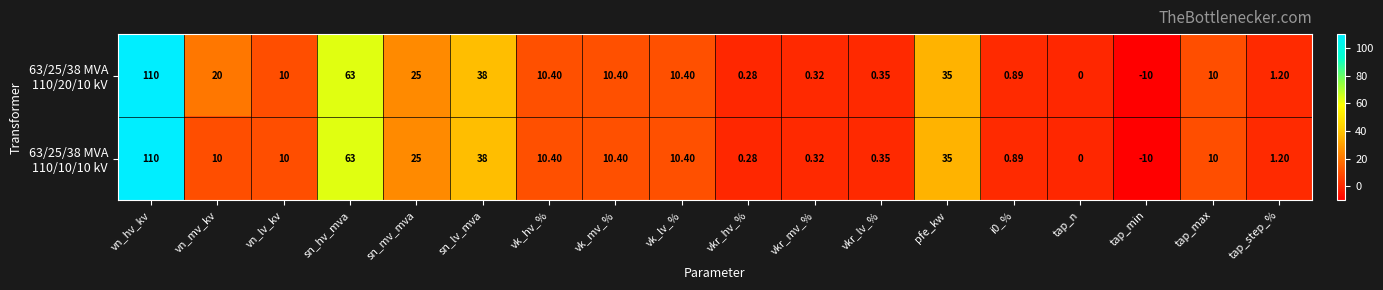

Which label corresponds to the smallest value in the chart?

tap_min